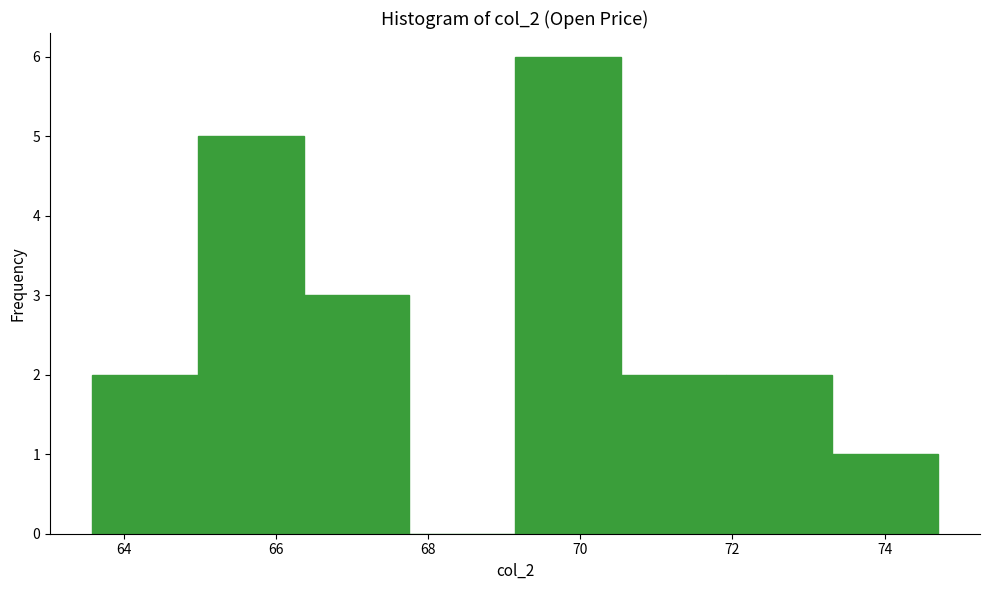

Reading left to right, list every bar in this chart as the range it spans on the x-axis followed by its height. Neither the bar edges nor the heights are printed on the chart, so give them approximately, as read against the axes.

63.6 to 65.0: 2
65.0 to 66.4: 5
66.4 to 67.8: 3
67.8 to 69.2: 0
69.2 to 70.6: 6
70.6 to 72.0: 2
72.0 to 73.4: 2
73.4 to 74.8: 1